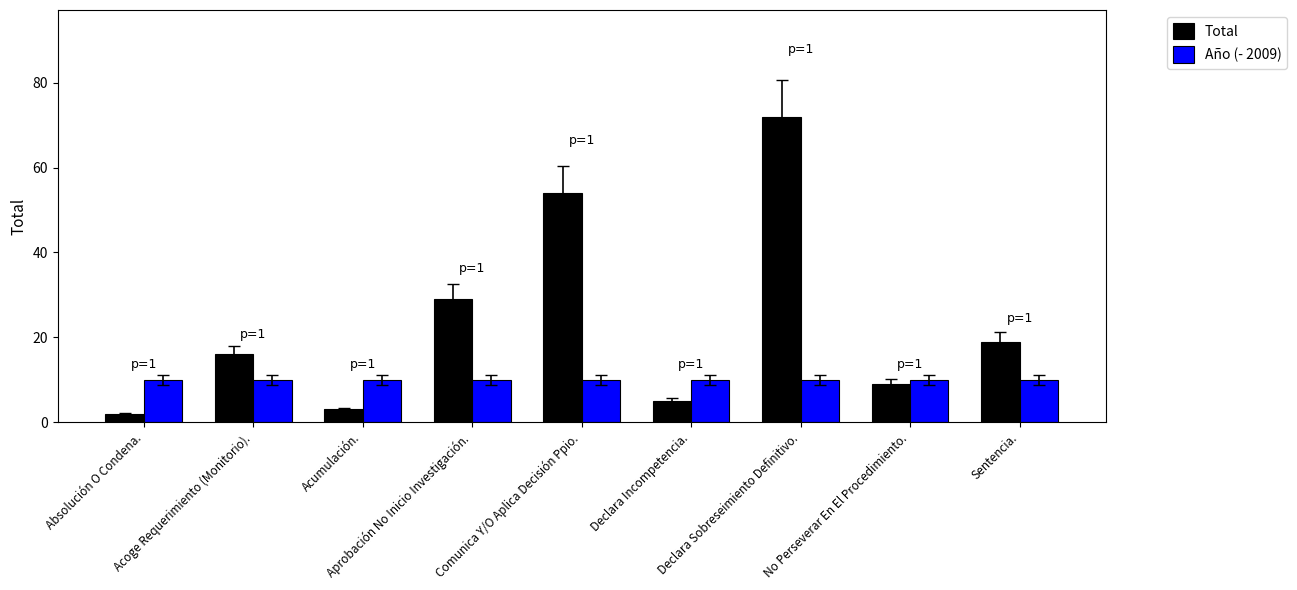

Is it true that Año (- 2009) equals 5 at Declara Sobreseimiento Definitivo.?

False